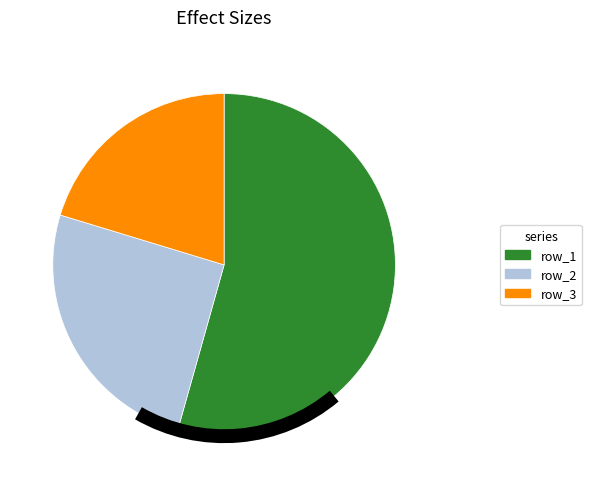

Does any single category account for the majority?

Yes